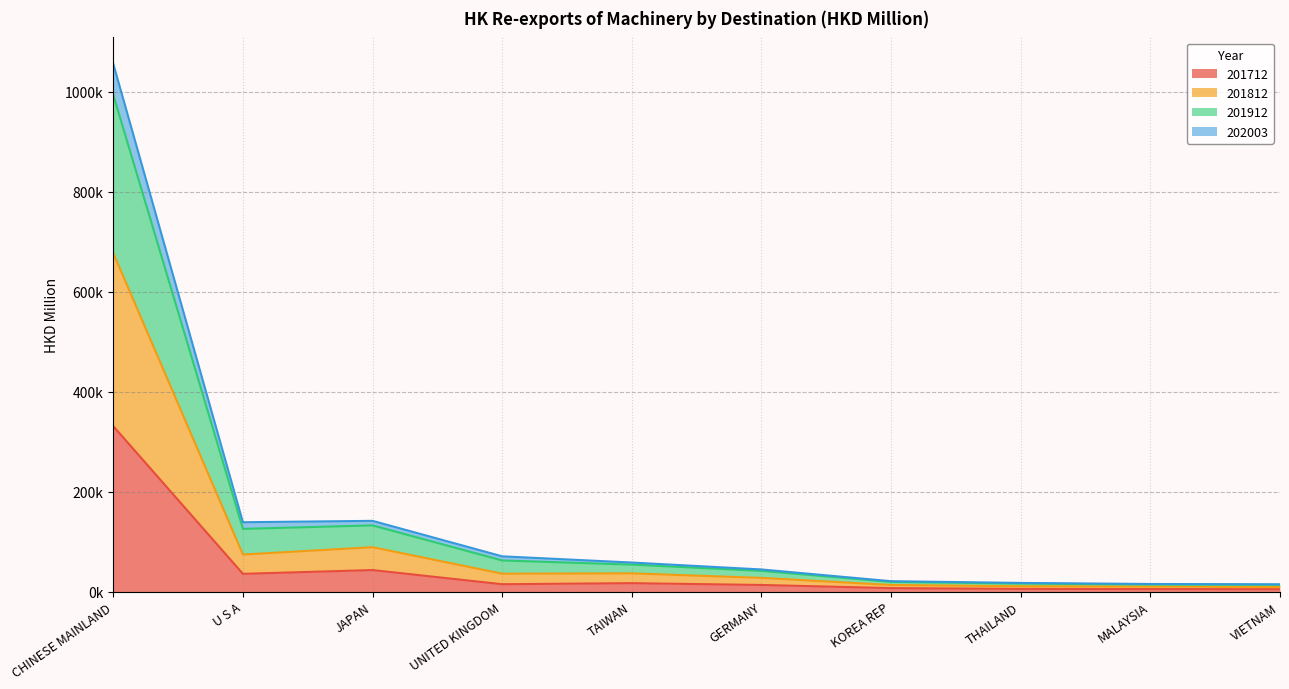

How many distinct data groups are displayed?

4